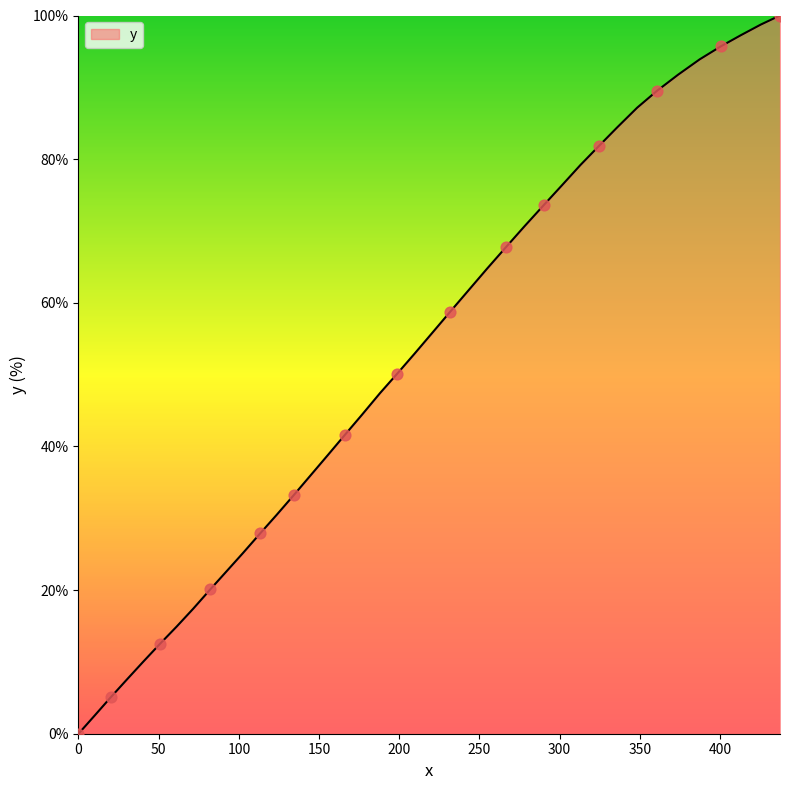

What is the difference between the maximum and minimum values?

100.0